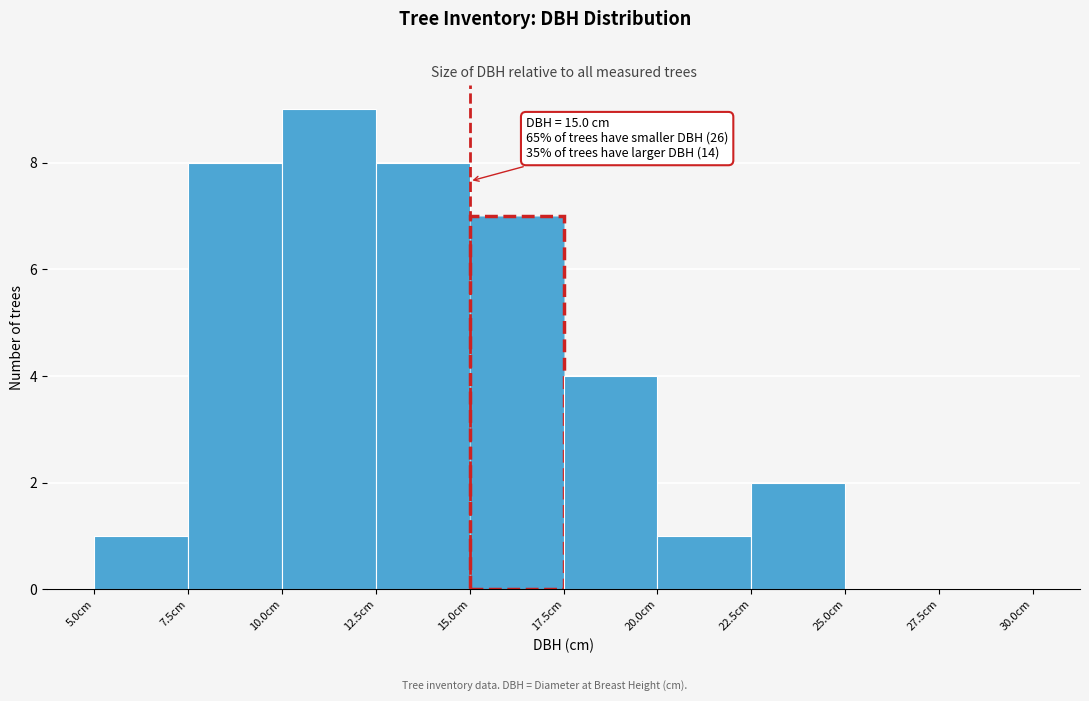

Over which range of the x-axis is the bar tallest?

10.0 to 12.5